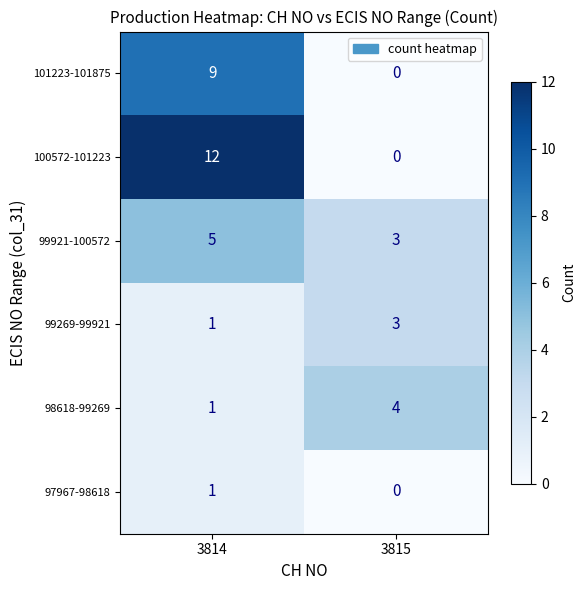

What is the difference between the maximum and minimum values in the 98618-99269 series?

3